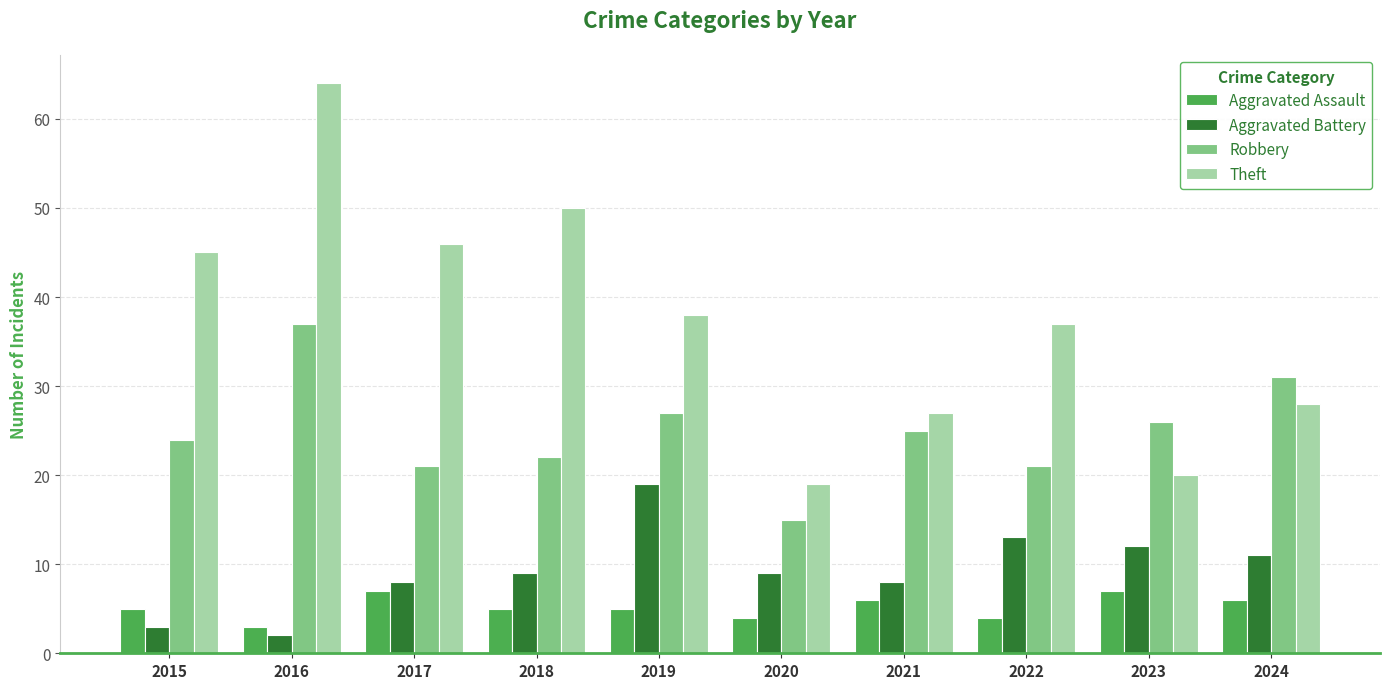

What is the difference between the Aggravated Battery values at 2023 and 2017?

4